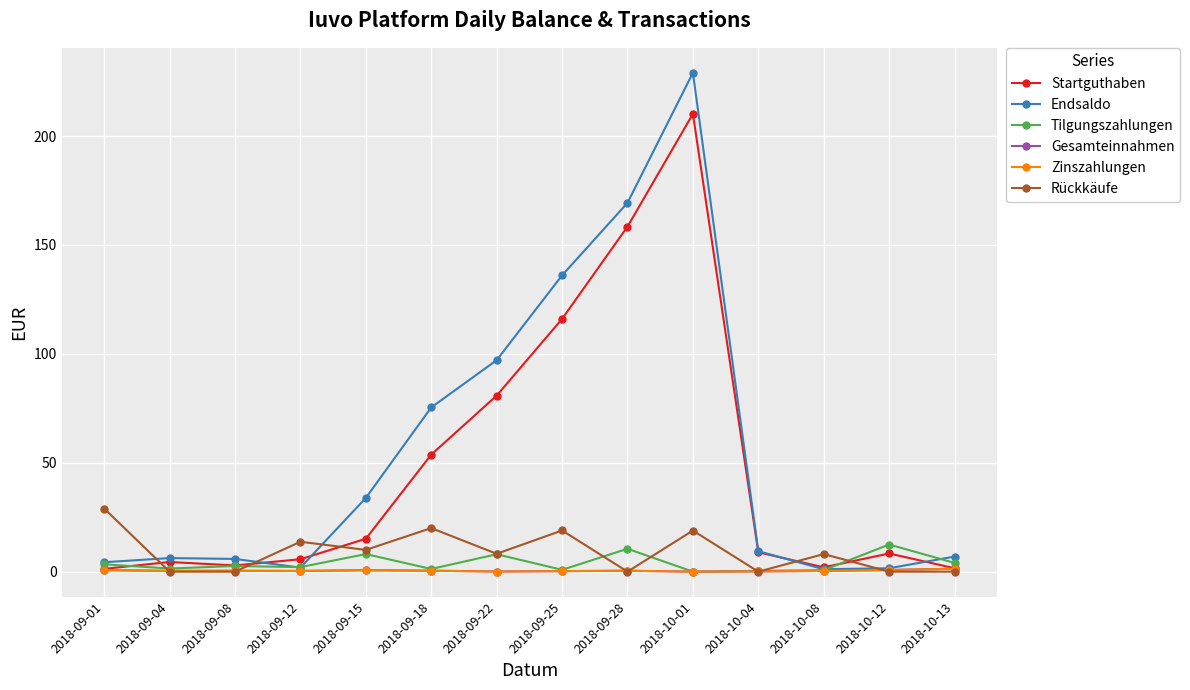

How many lines are shown in the chart?

6